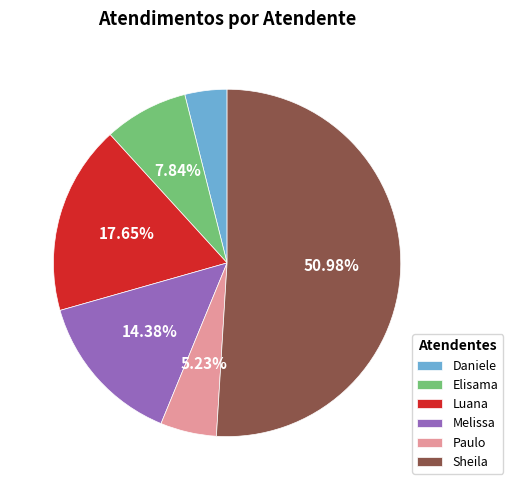

How many slices are in this pie chart?

6